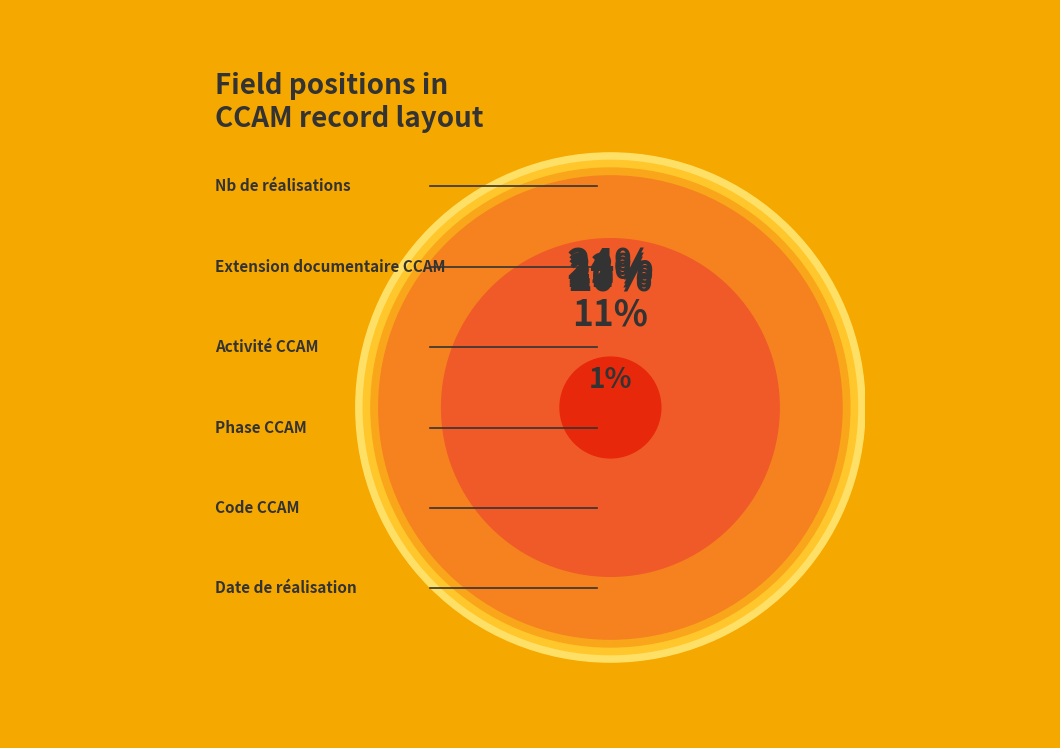

What is the largest slice in the pie chart?

Nb de réalisations